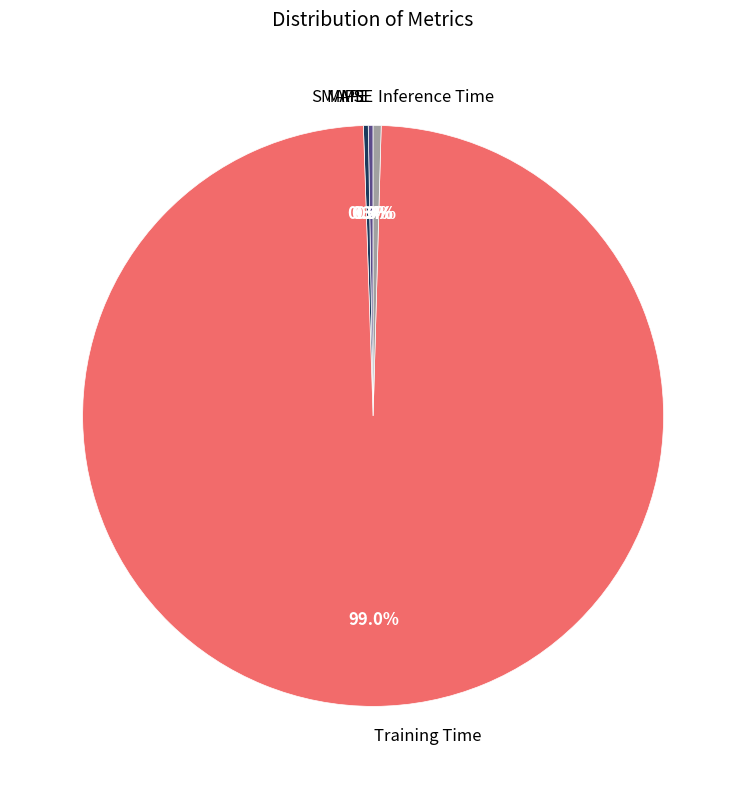

True or false: Inference Time accounts for 6% of the total.

False